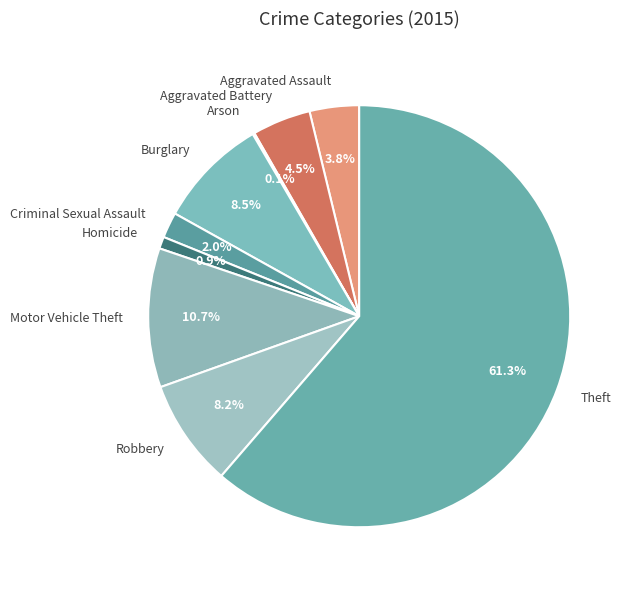

To the nearest percent, what is the difference between the largest and smallest slice percentages?

61%